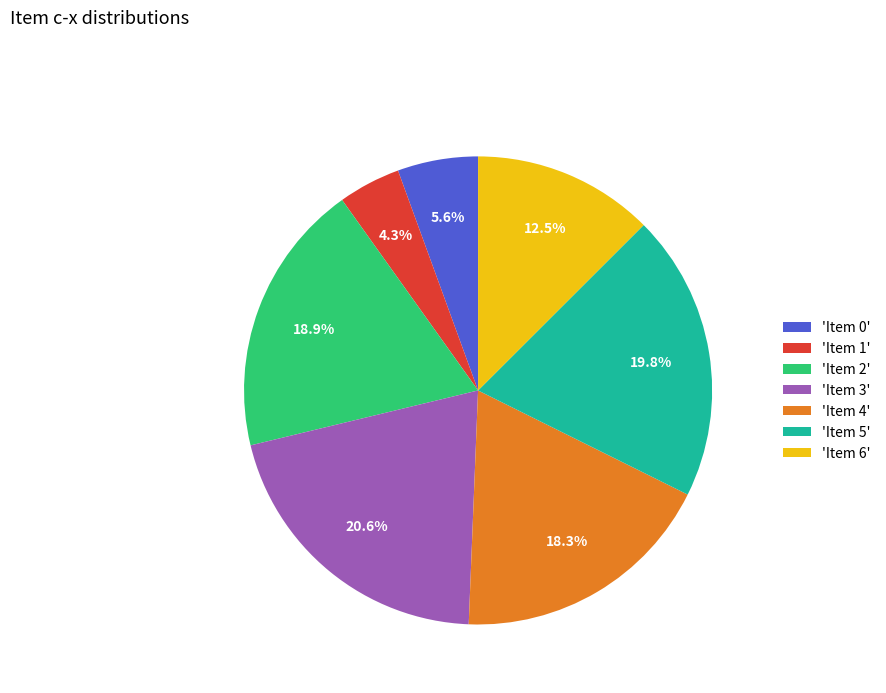

Which slice is the smallest?

'Item 1'